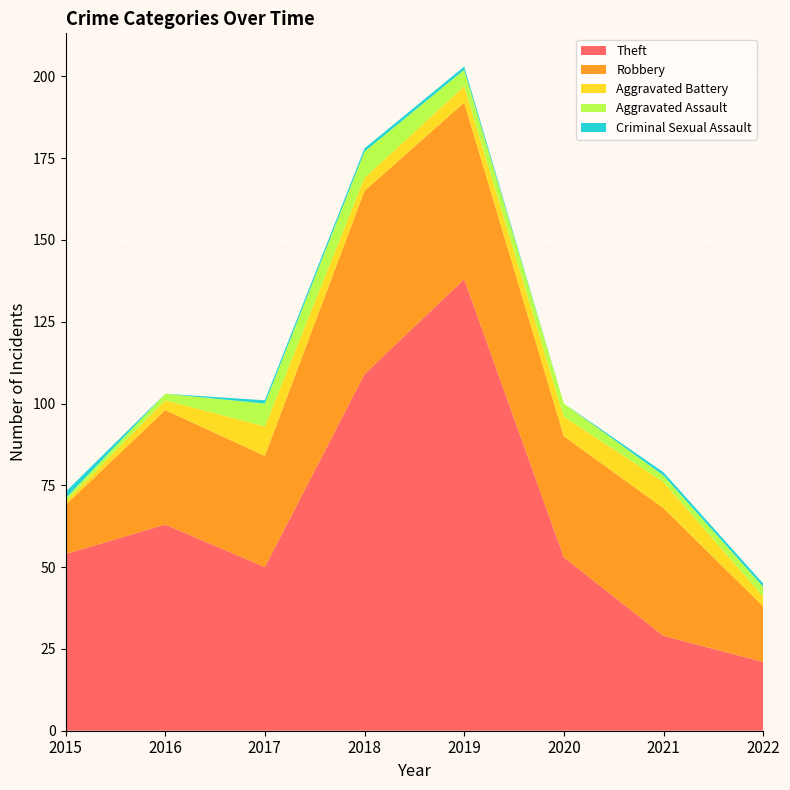

Reading right to left, list all the values displayed in this chart.

Theft: 2022=21	2021=29	2020=53	2019=138	2018=109	2017=50	2016=63	2015=54
Robbery: 2022=17	2021=39	2020=37	2019=54	2018=56	2017=34	2016=35	2015=15
Aggravated Battery: 2022=3	2021=8	2020=6	2019=5	2018=4	2017=9	2016=3	2015=1
Aggravated Assault: 2022=3	2021=2	2020=4	2019=5	2018=8	2017=7	2016=2	2015=1
Criminal Sexual Assault: 2022=1	2021=1	2020=0	2019=1	2018=1	2017=1	2016=0	2015=2